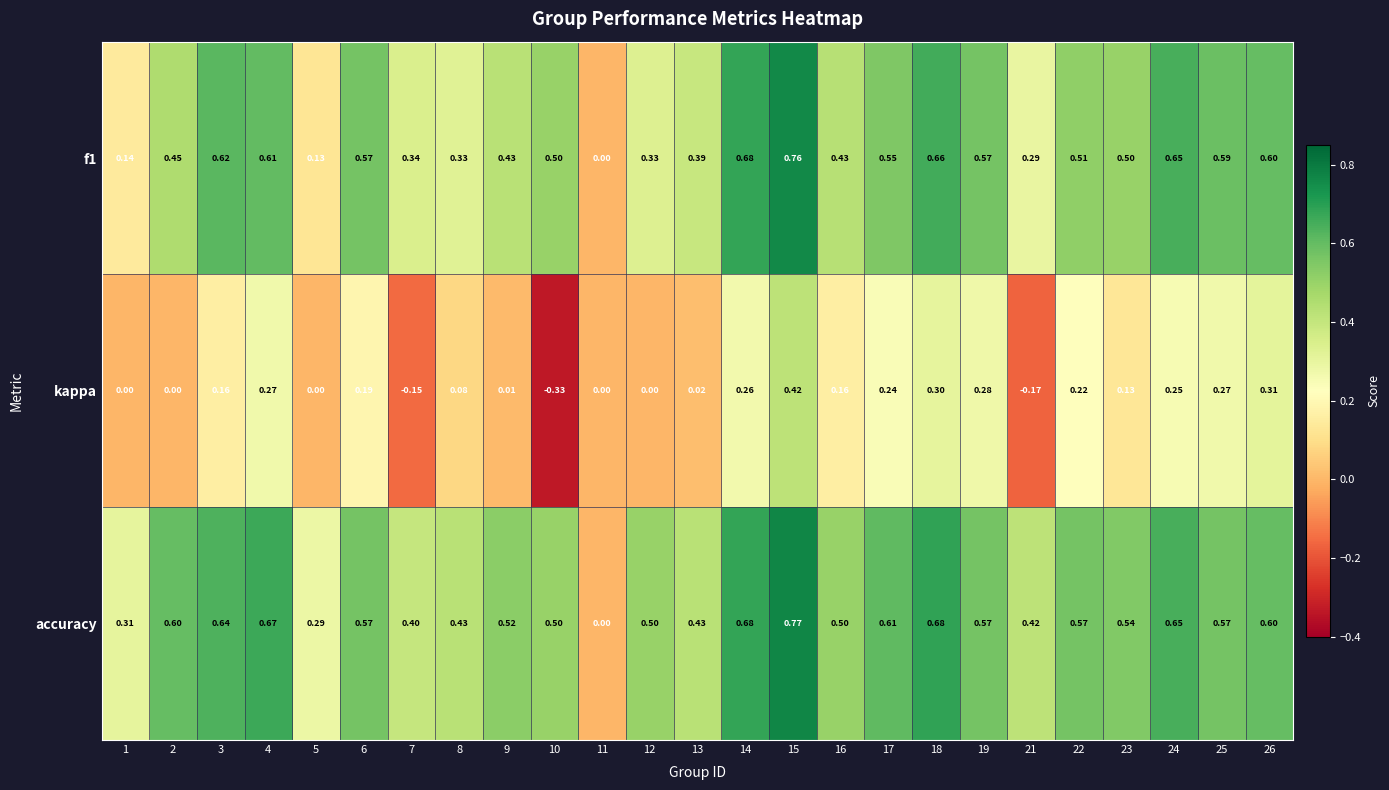

Count the number of categories in the chart.

25